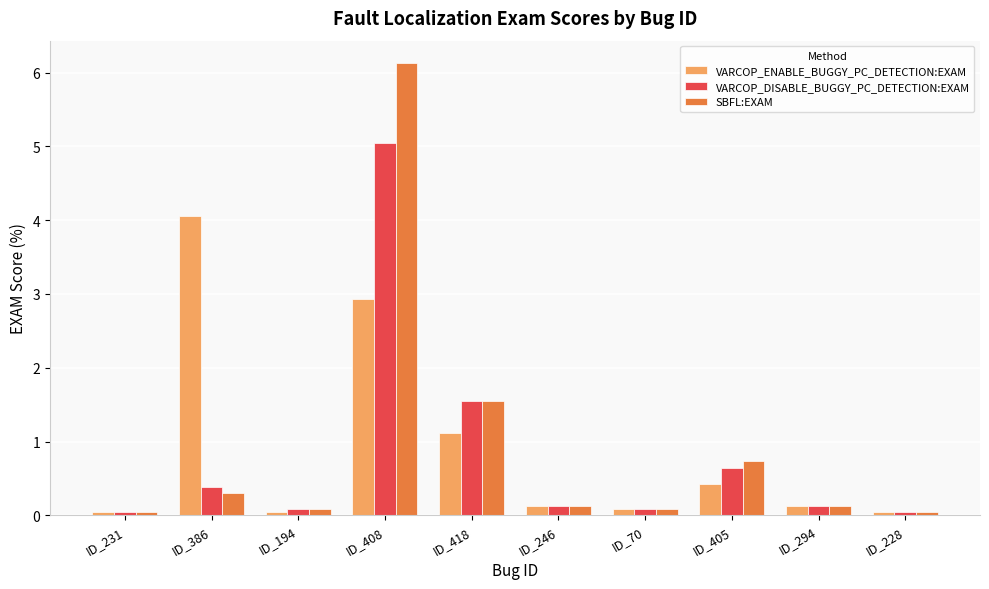

How many series are shown in this chart?

3